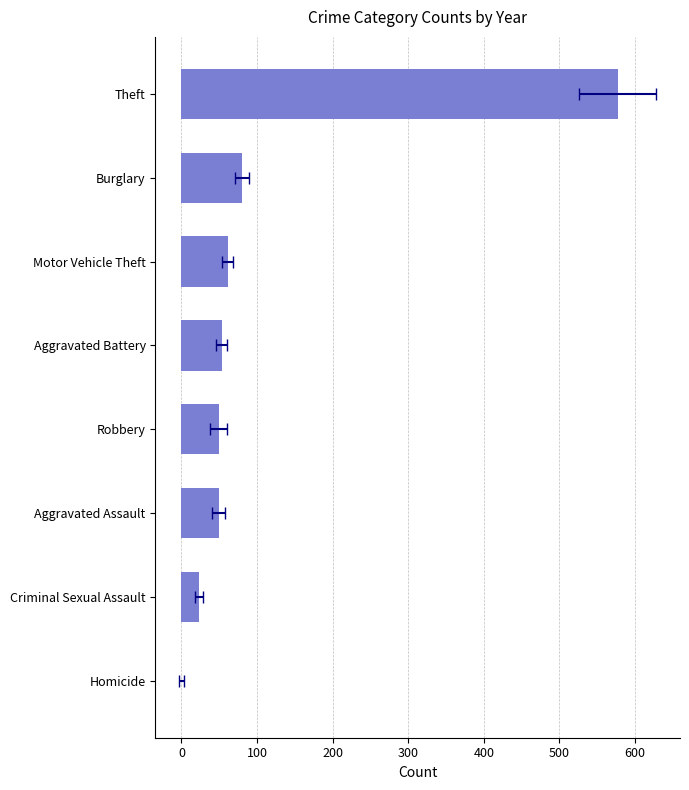

What is the ratio of the value at Theft to the value at Aggravated Battery?

10.9